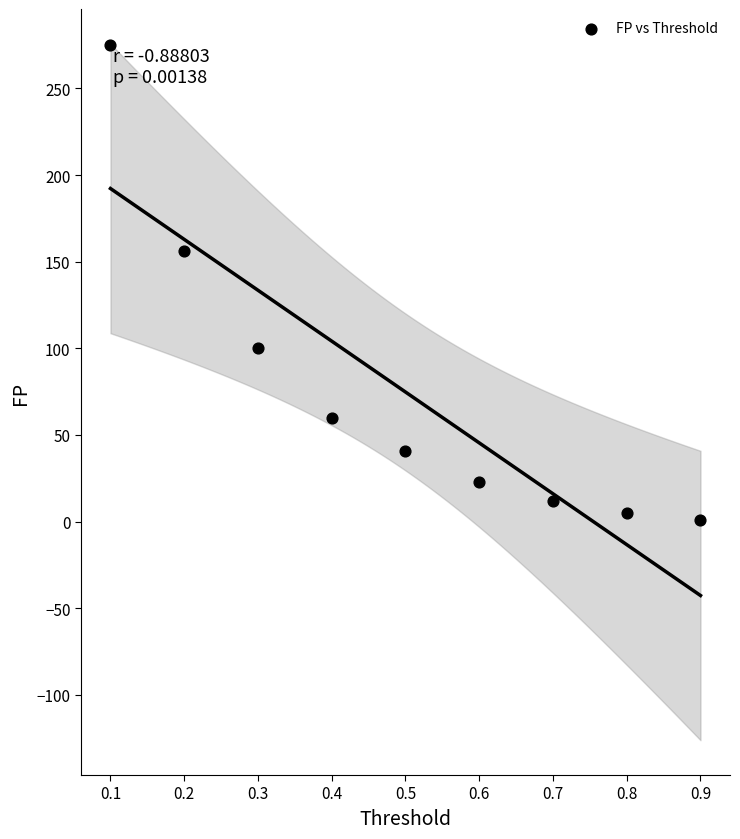

What Y value in the scatter plot is closest to 138?

156